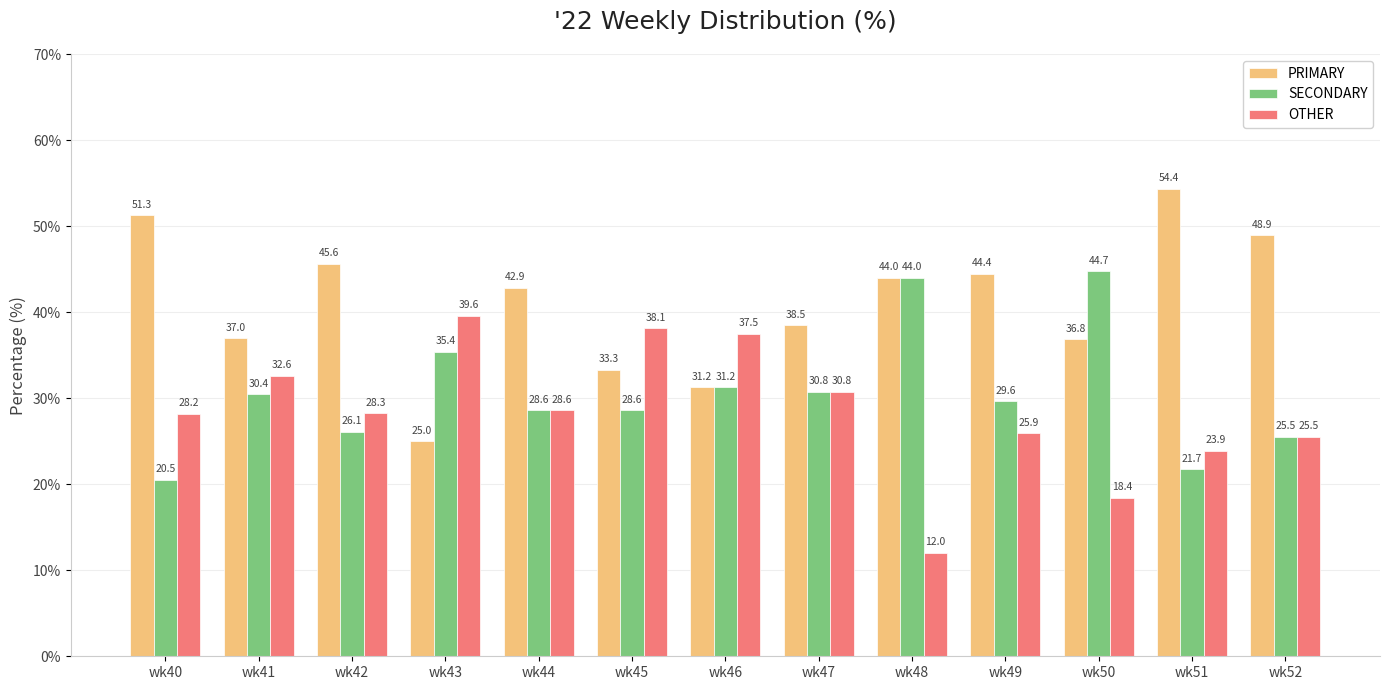

List the series in order of their peak value, lowest first.

OTHER, SECONDARY, PRIMARY